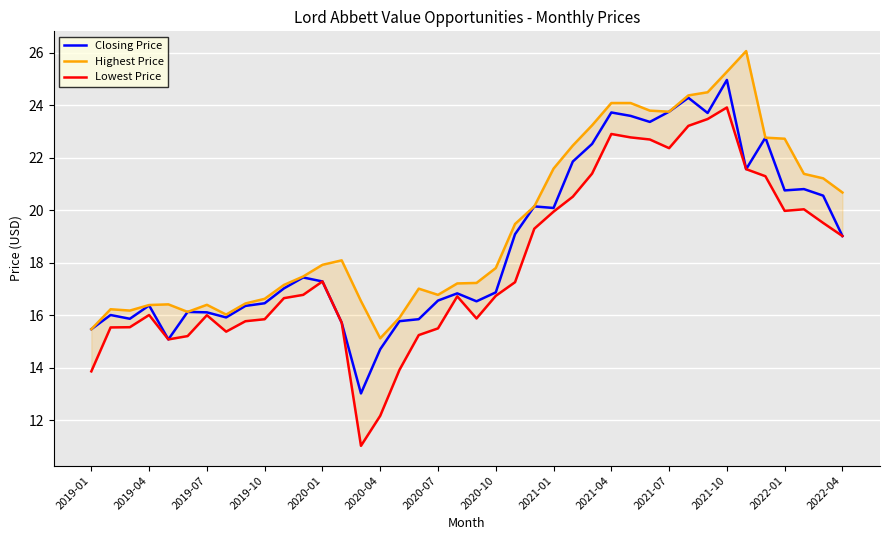

Rank the series by their average value, from highest to lowest.

Highest Price, Closing Price, Lowest Price